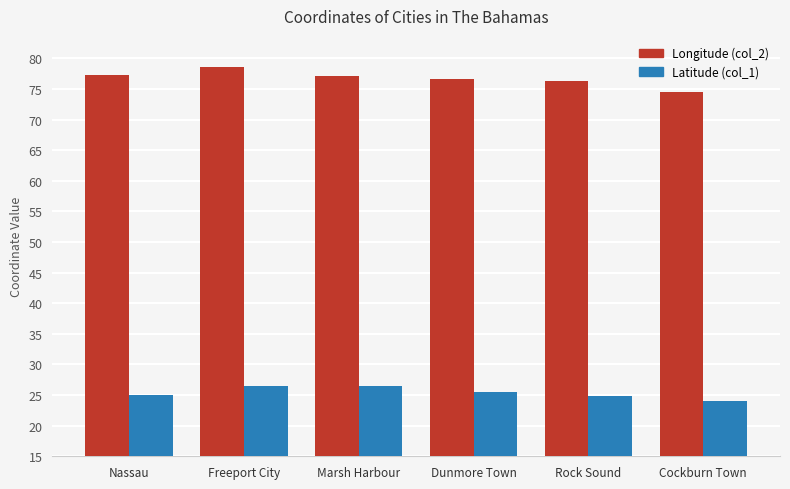

What is the difference between the Latitude (col_1) values at Dunmore Town and Freeport City?

1.0